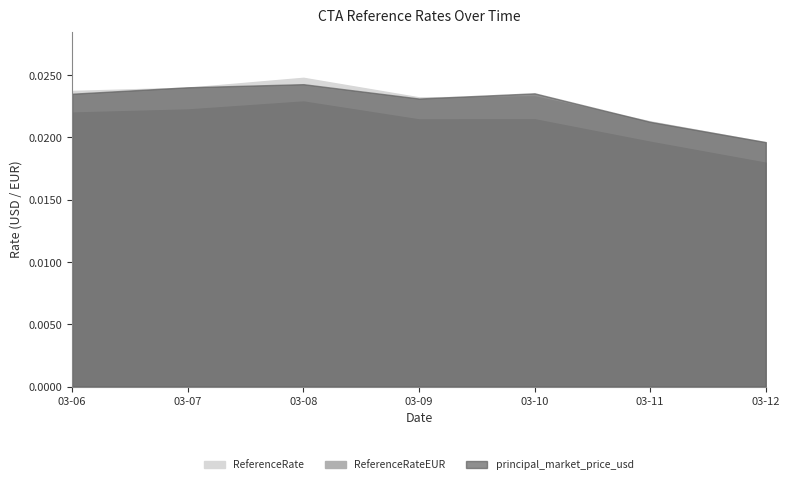

What are all the series names shown in the legend?

ReferenceRate, ReferenceRateEUR, principal_market_price_usd